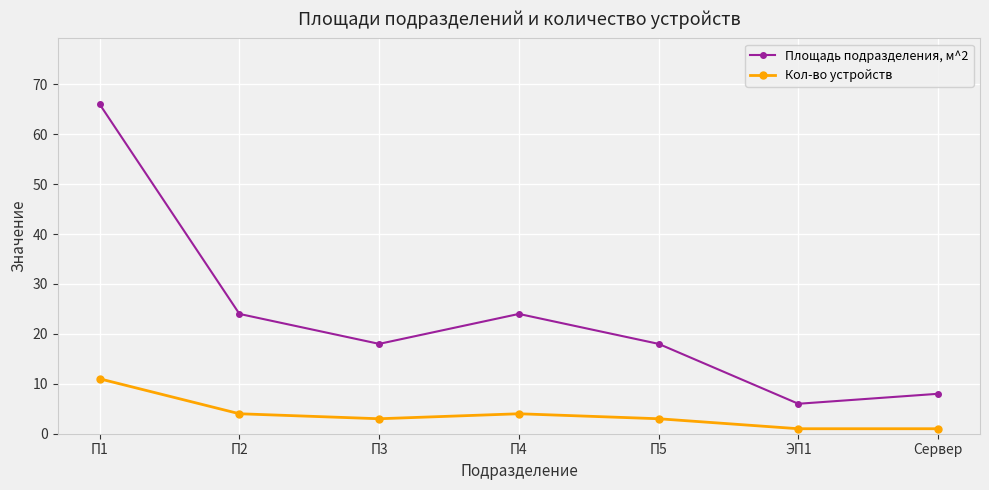

Is it true that Кол-во устройств equals 1 at П4?

False